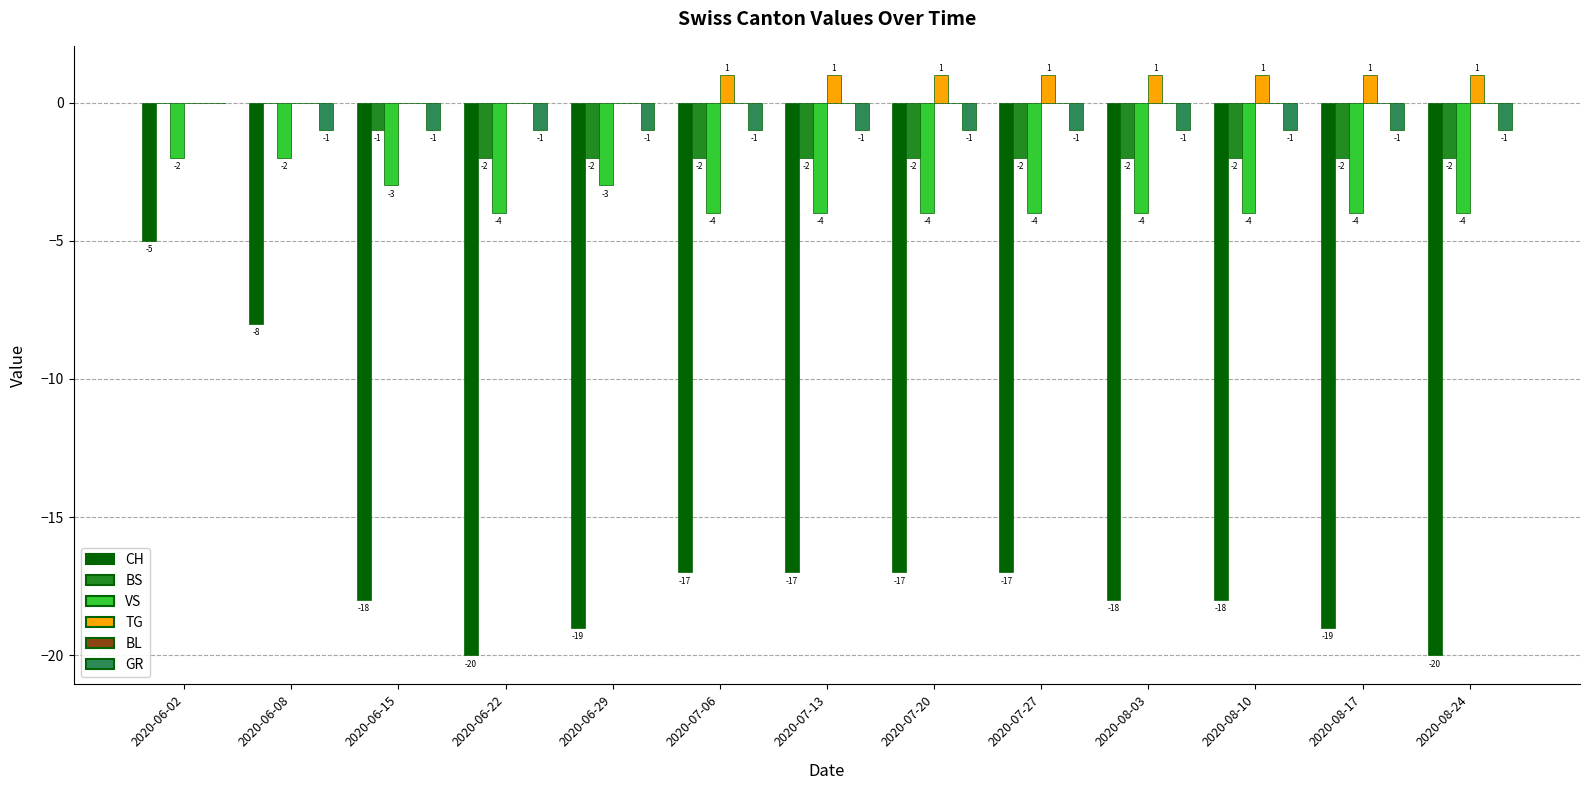

Reading left to right, extract all data points from this chart.

CH: 2020-06-02=-5	2020-06-08=-8	2020-06-15=-18	2020-06-22=-20	2020-06-29=-19	2020-07-06=-17	2020-07-13=-17	2020-07-20=-17	2020-07-27=-17	2020-08-03=-18	2020-08-10=-18	2020-08-17=-19	2020-08-24=-20
BS: 2020-06-02=0	2020-06-08=0	2020-06-15=-1	2020-06-22=-2	2020-06-29=-2	2020-07-06=-2	2020-07-13=-2	2020-07-20=-2	2020-07-27=-2	2020-08-03=-2	2020-08-10=-2	2020-08-17=-2	2020-08-24=-2
VS: 2020-06-02=-2	2020-06-08=-2	2020-06-15=-3	2020-06-22=-4	2020-06-29=-3	2020-07-06=-4	2020-07-13=-4	2020-07-20=-4	2020-07-27=-4	2020-08-03=-4	2020-08-10=-4	2020-08-17=-4	2020-08-24=-4
TG: 2020-06-02=0	2020-06-08=0	2020-06-15=0	2020-06-22=0	2020-06-29=0	2020-07-06=1	2020-07-13=1	2020-07-20=1	2020-07-27=1	2020-08-03=1	2020-08-10=1	2020-08-17=1	2020-08-24=1
GR: 2020-06-02=0	2020-06-08=-1	2020-06-15=-1	2020-06-22=-1	2020-06-29=-1	2020-07-06=-1	2020-07-13=-1	2020-07-20=-1	2020-07-27=-1	2020-08-03=-1	2020-08-10=-1	2020-08-17=-1	2020-08-24=-1